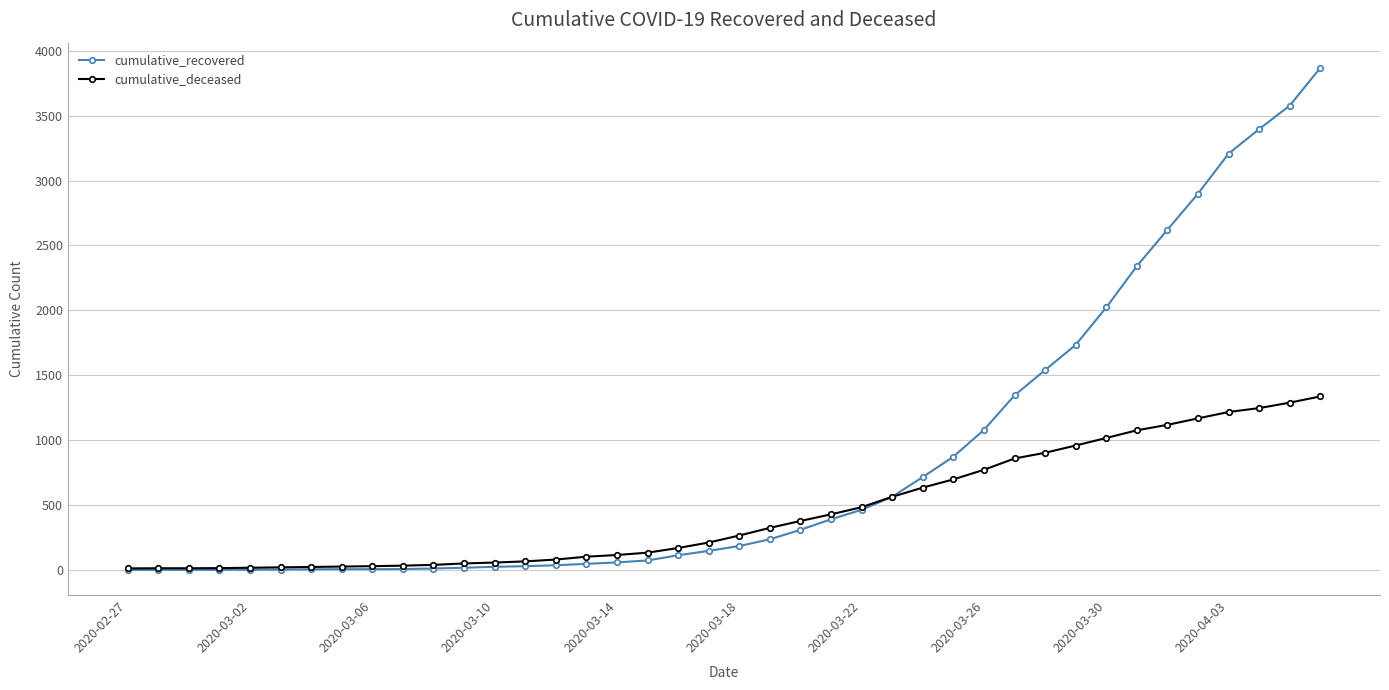

Which series has the largest total across all categories?

cumulative_recovered